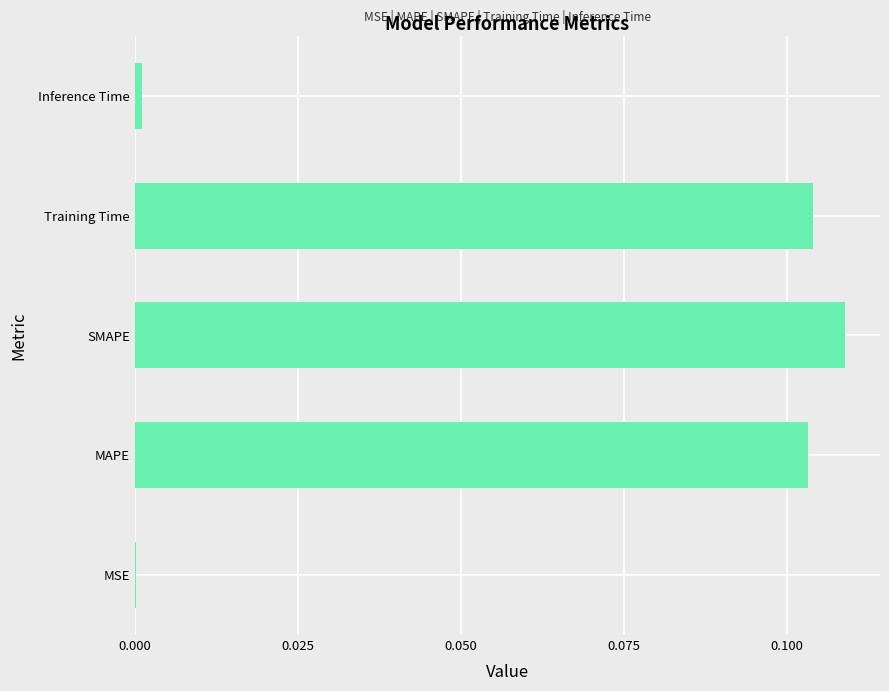

True or false: the data shows 0.0 at Inference Time.

True